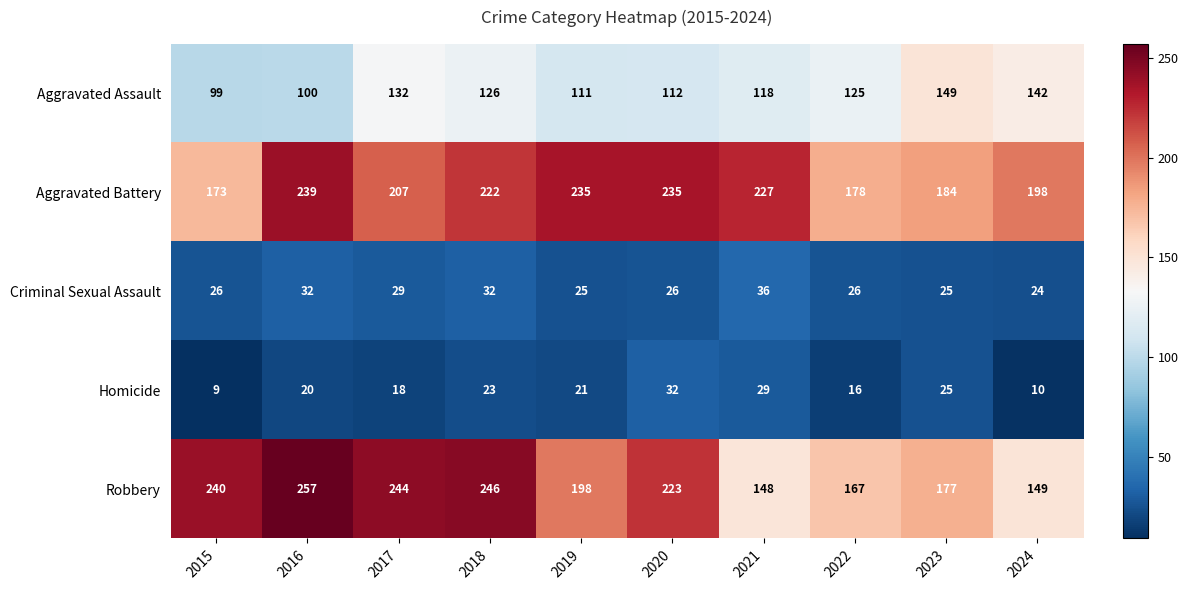

What is the approximate value of Aggravated Assault at 2017, to the nearest 5?

130